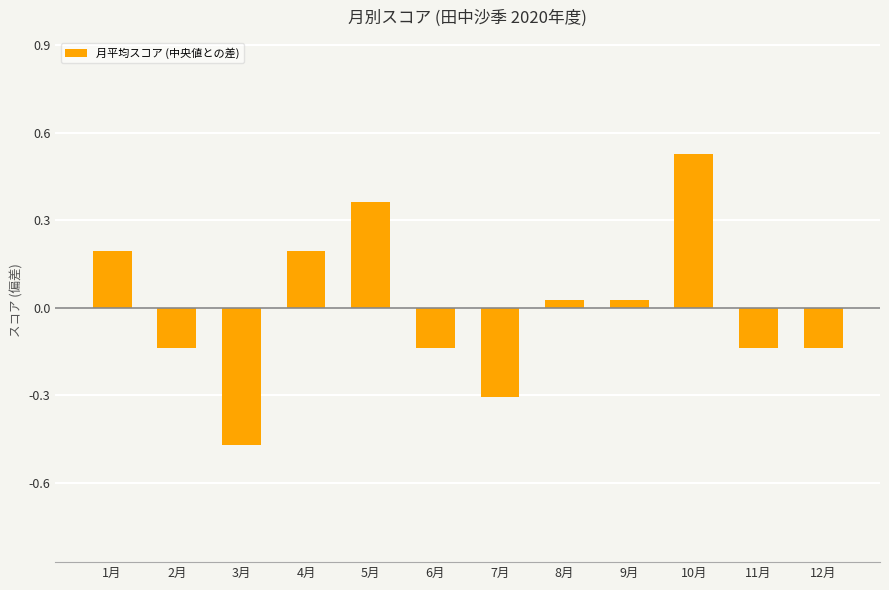

What is the change in value from 4月 to 10月?

+0.3